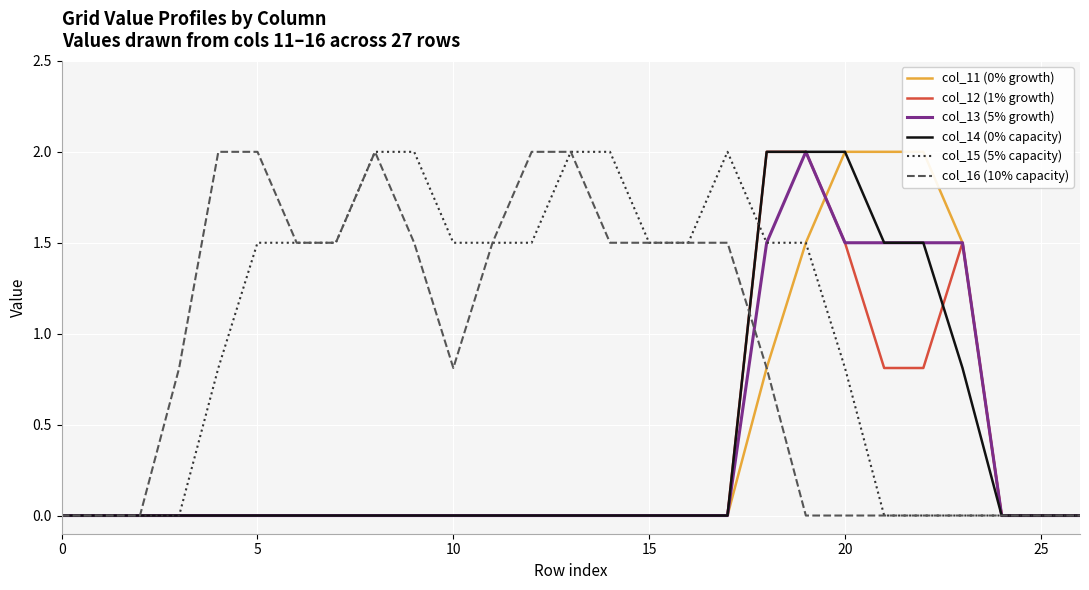

True or false: col_15 (5% capacity) has a value of -1.3 at 26.

False